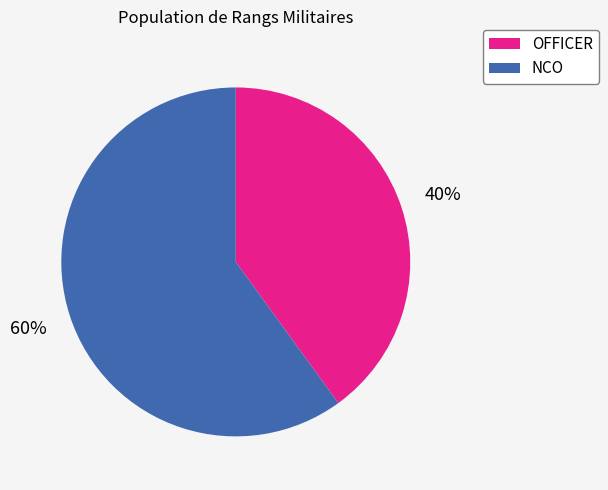

Is the sum of OFFICER and NCO greater than half?

Yes